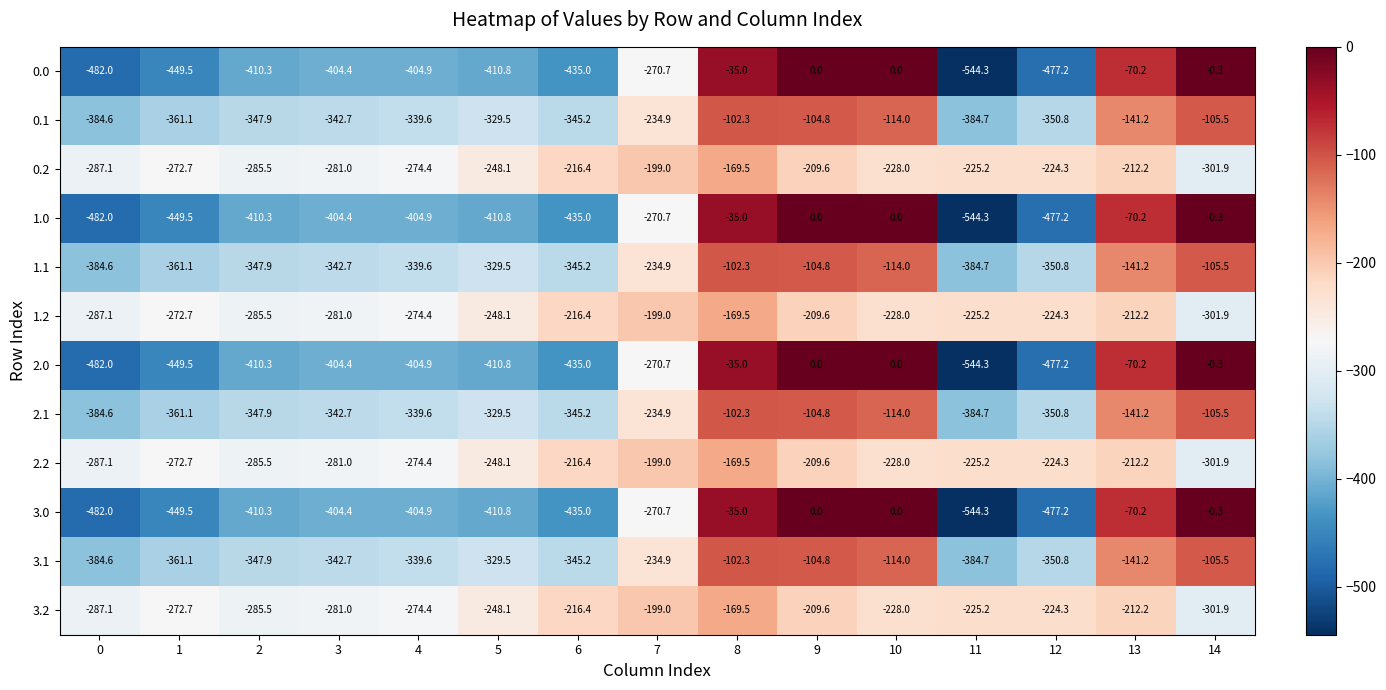

What is the smallest value displayed?

-544.3